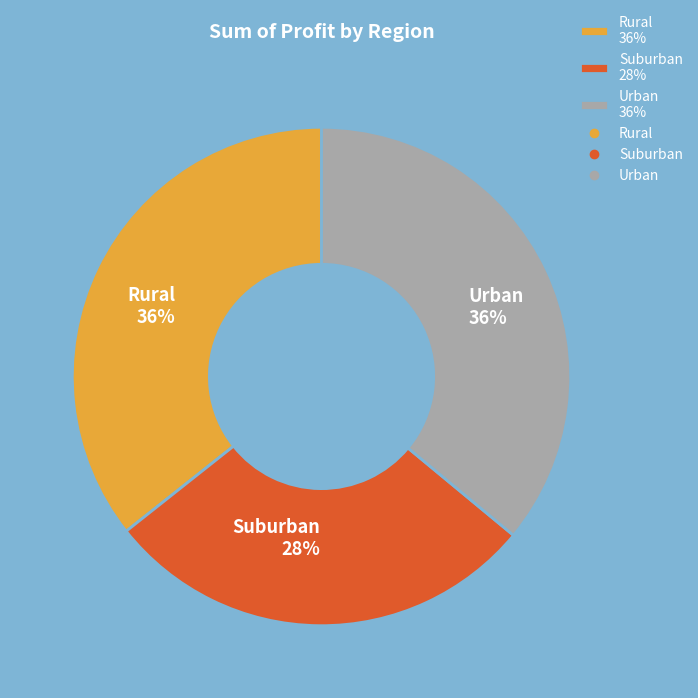

Do Suburban 28% and Urban 36% together represent more than half of the pie?

Yes